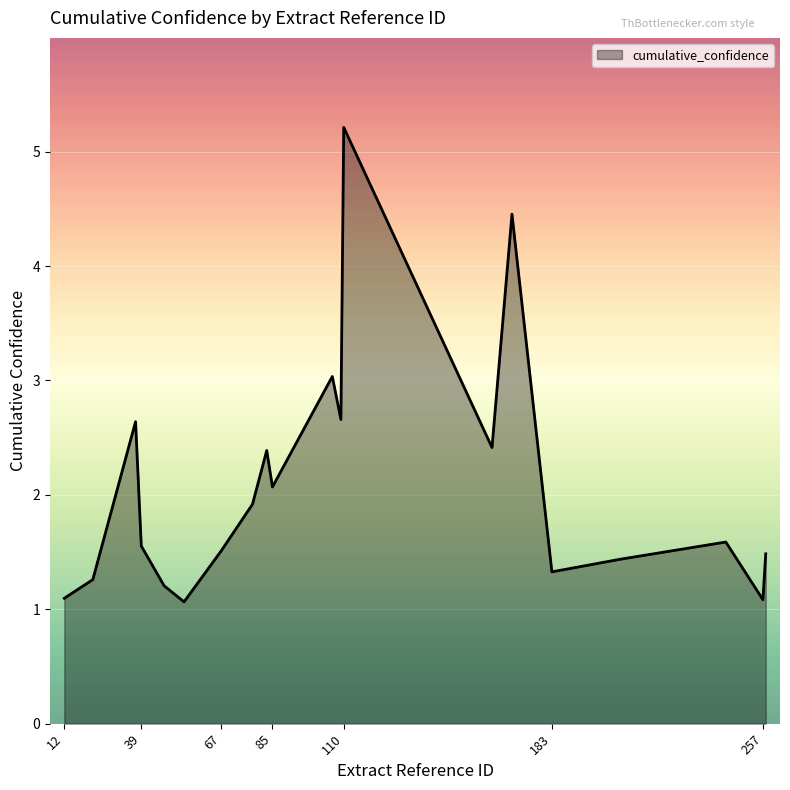

What is the maximum value shown in the chart?

5.2